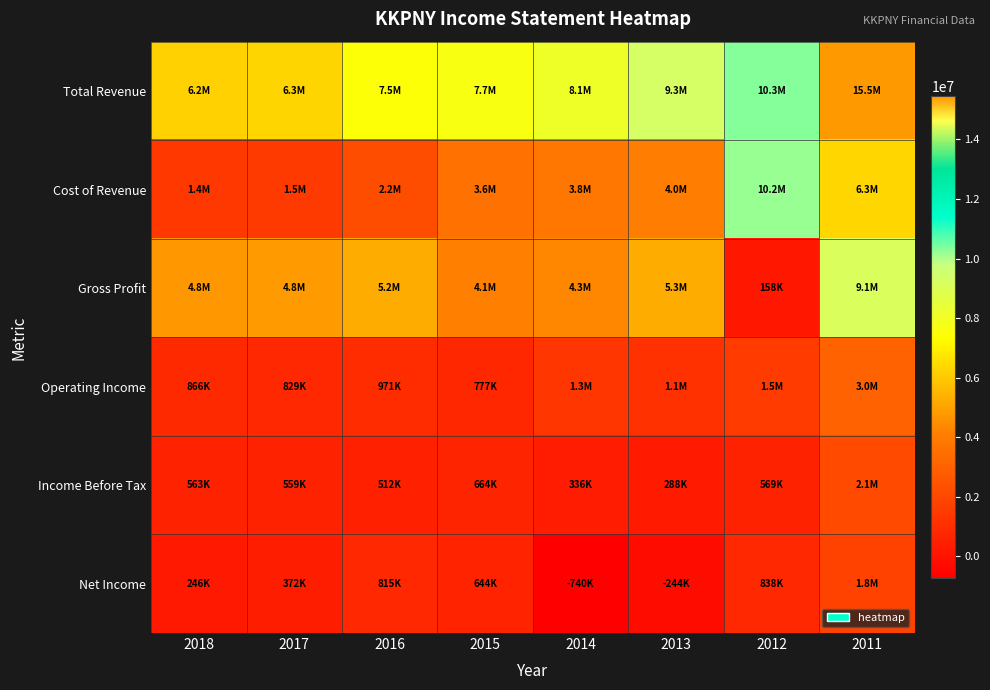

What is the maximum value shown in the chart?

15450900